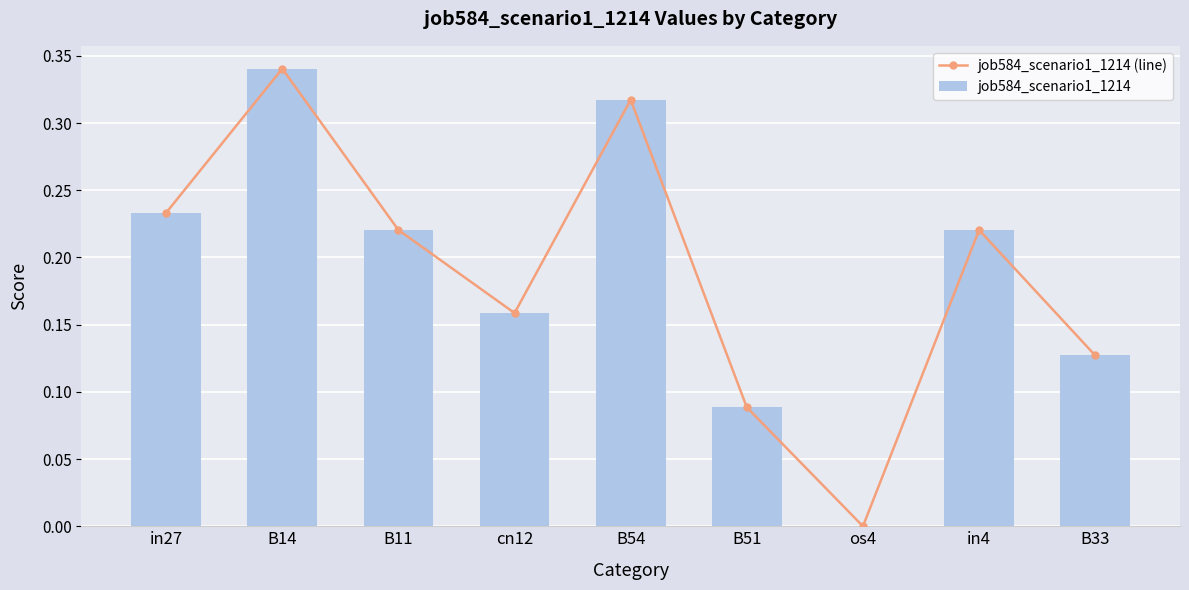

Which series has the largest range (max minus min)?

job584_scenario1_1214 (line)